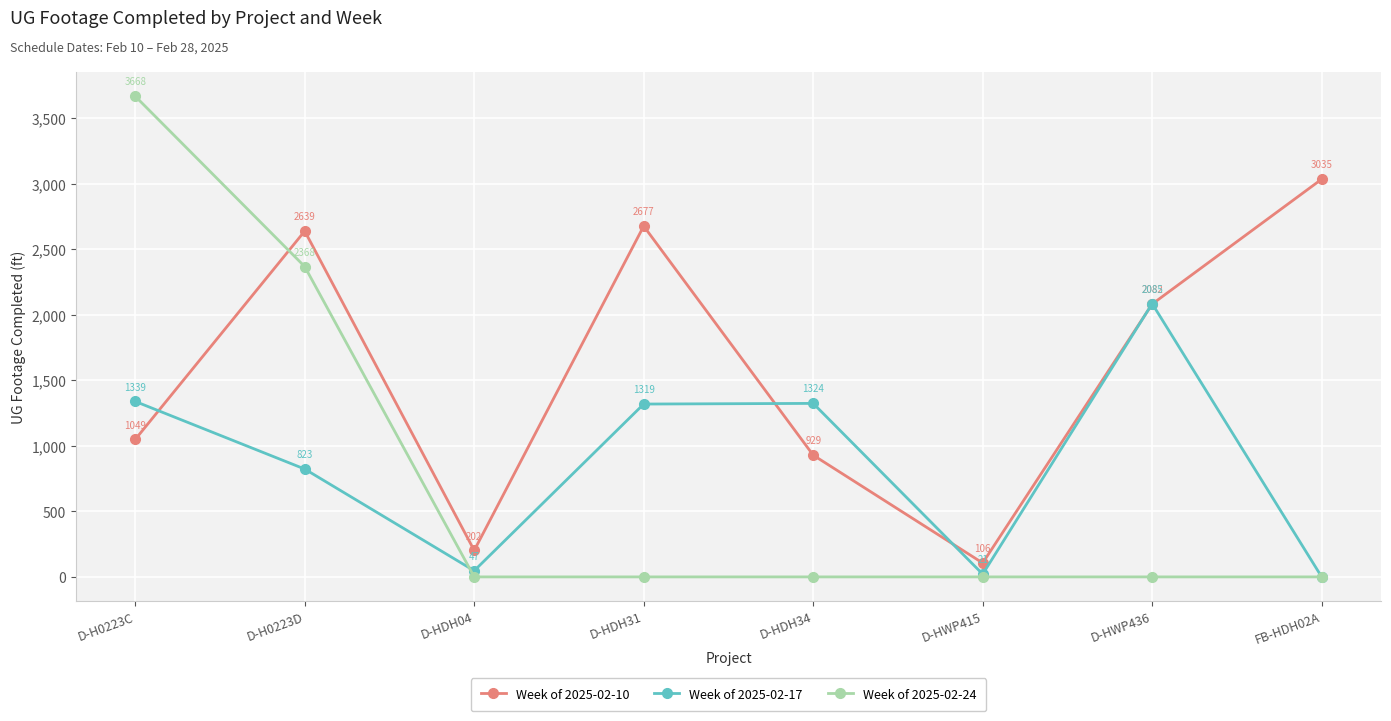

What is the difference between the second highest and minimum values in the Week of 2025-02-10 series?

2571